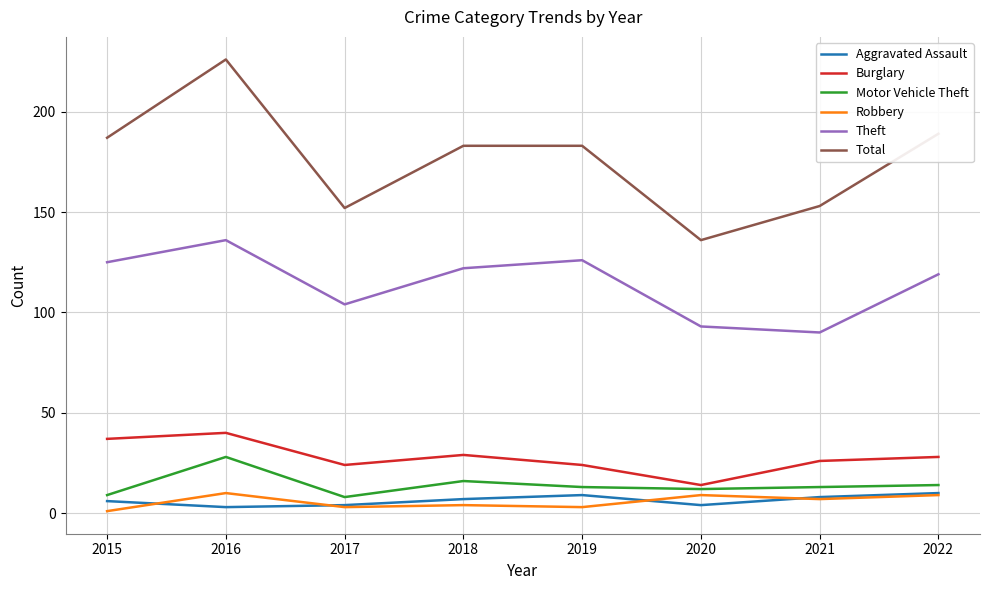

What value does the Motor Vehicle Theft series have at 2016, to the nearest 5?

30